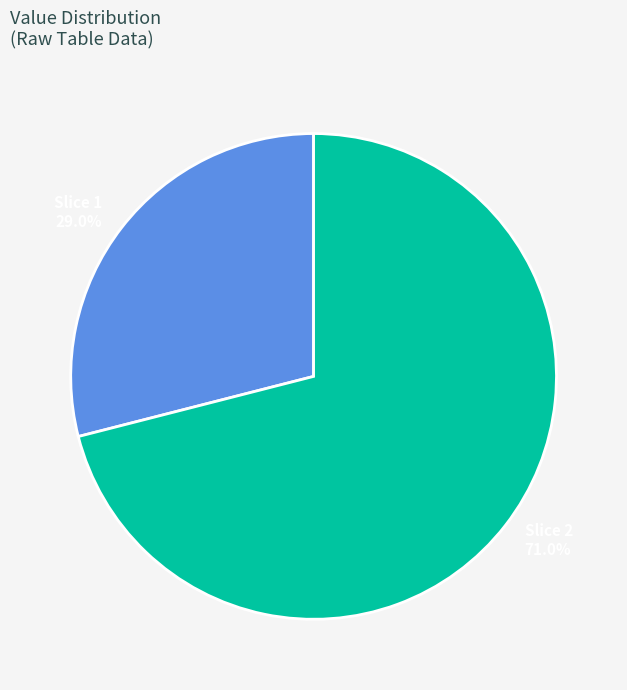

Is there any slice that represents more than half of the pie?

Yes